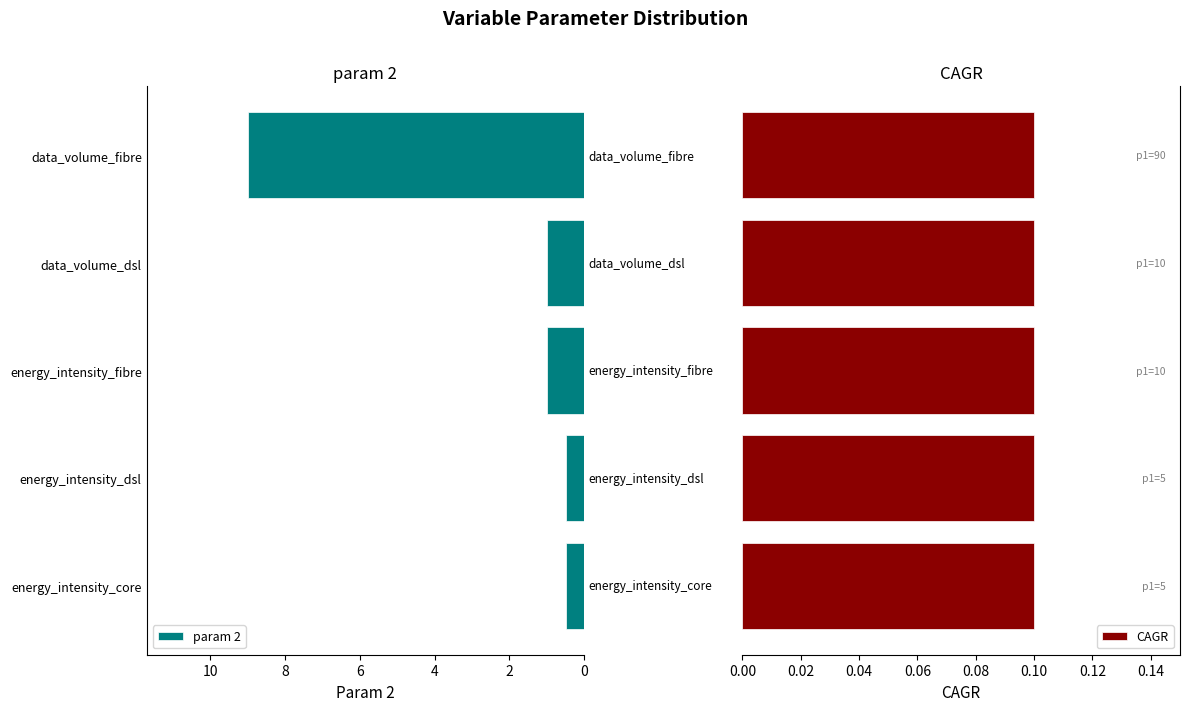

Are the bars grouped side by side (vs. stacked)?

Yes